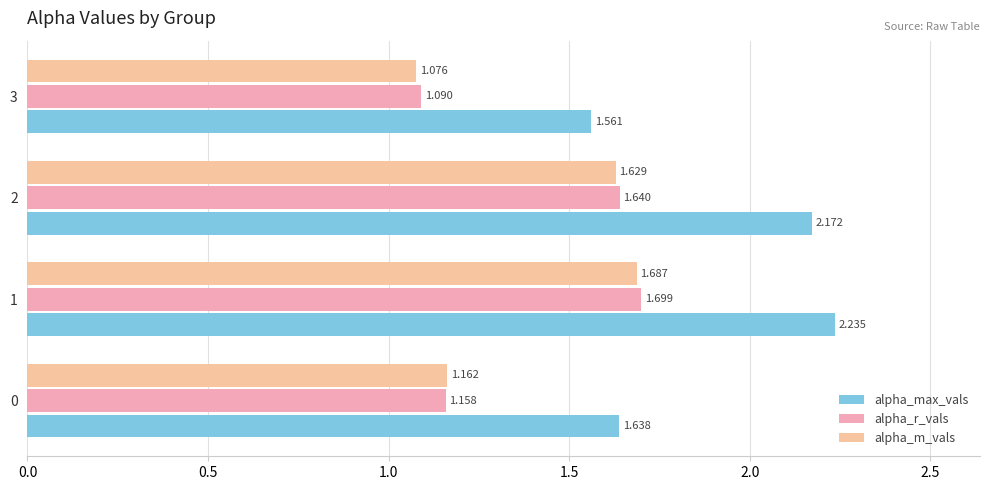

List the labels in order of alpha_max_vals value, smallest first.

3, 0, 2, 1